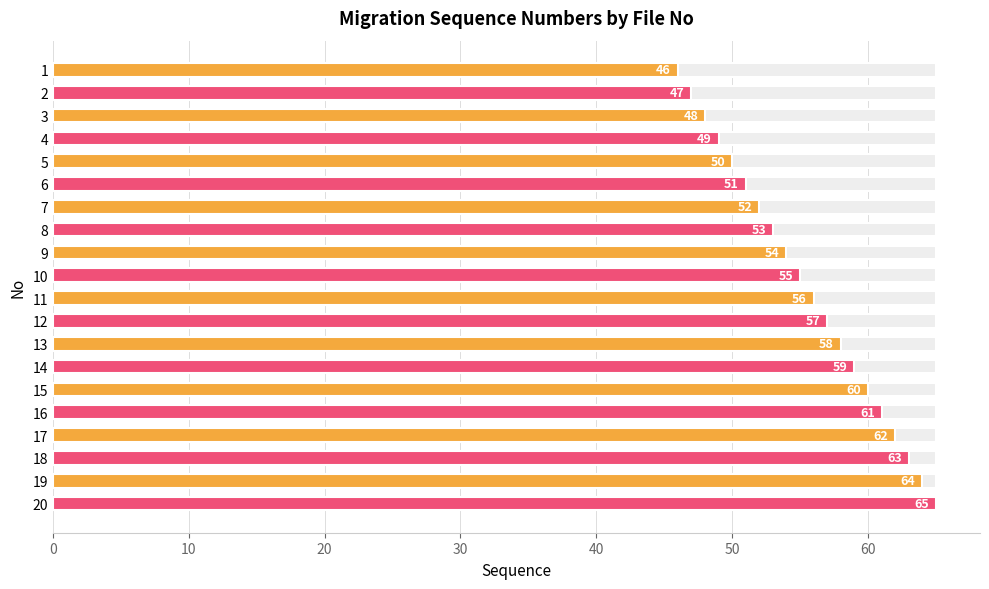

What is the maximum value shown in the chart?

65